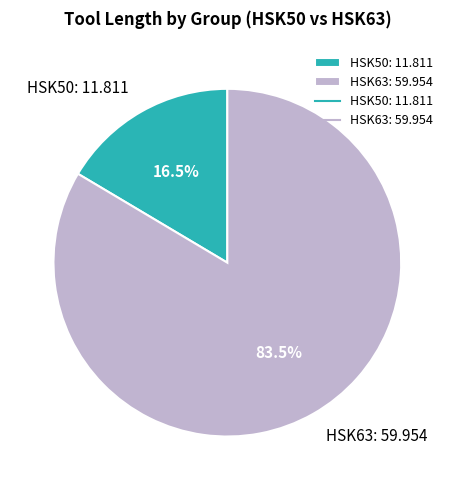

Count the number of slices in the pie.

2